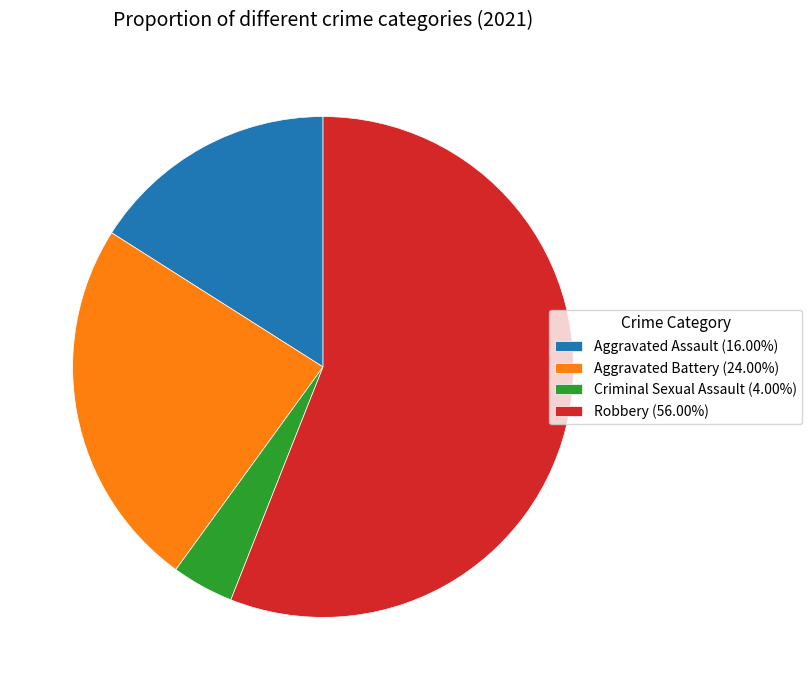

Does Robbery account for over 50% of the chart?

Yes